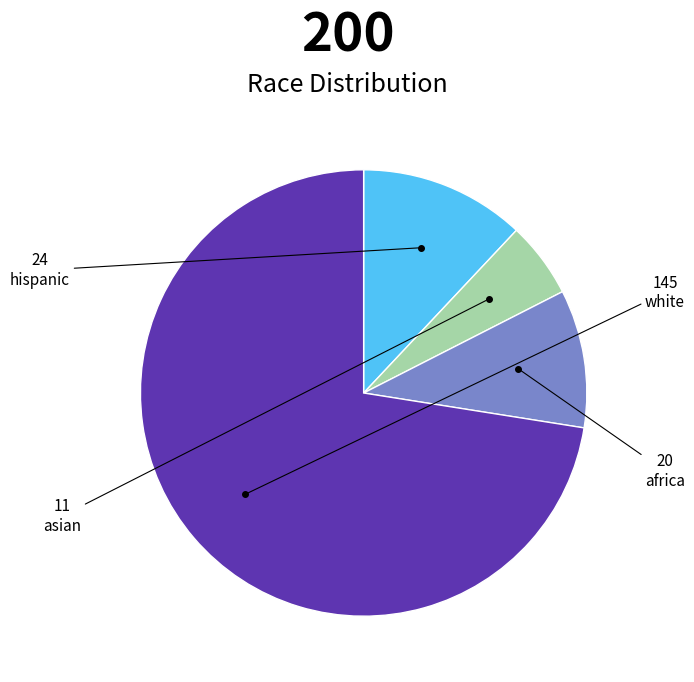

Does any single category account for the majority?

Yes